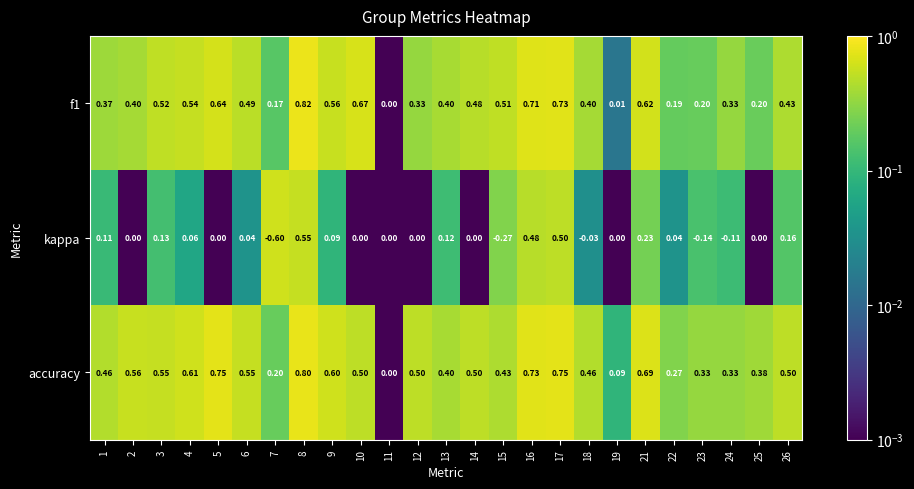

Which series has the largest range (max minus min)?

kappa